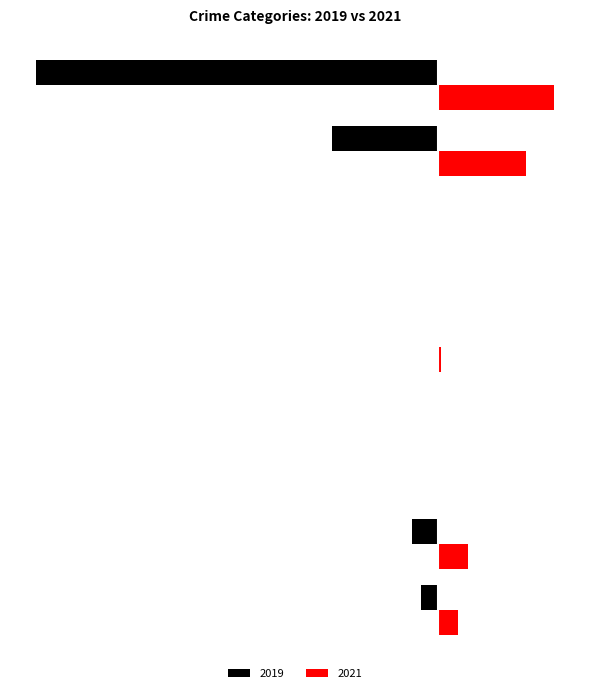

Which category has the highest value in the 2019 series?

Arson